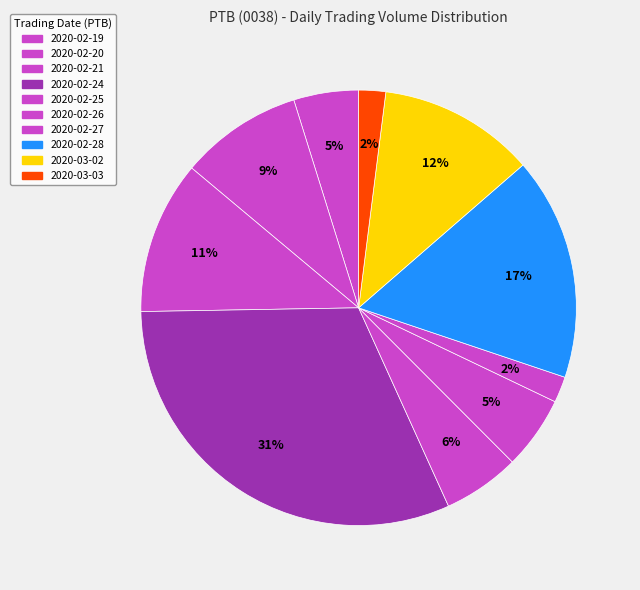

What is the largest slice in the pie chart?

2020-02-24